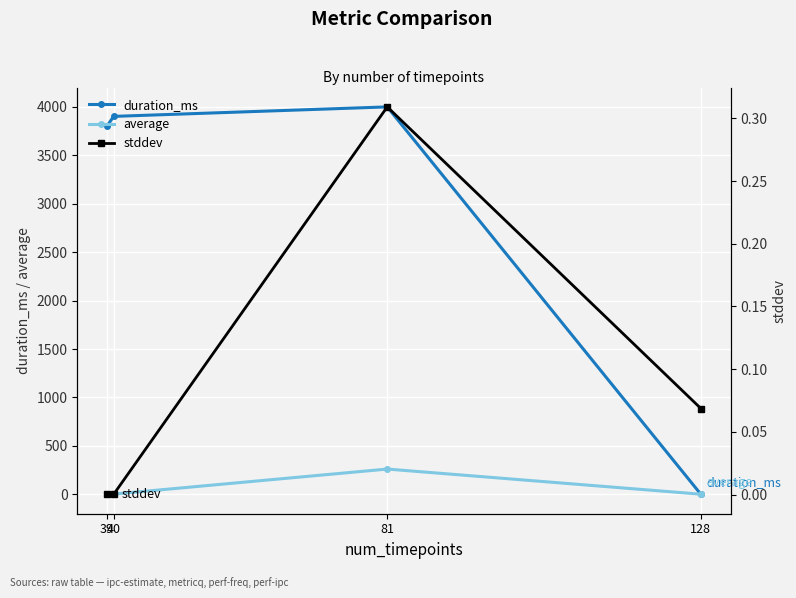

What are all the series names shown in the legend?

duration_ms, average, stddev